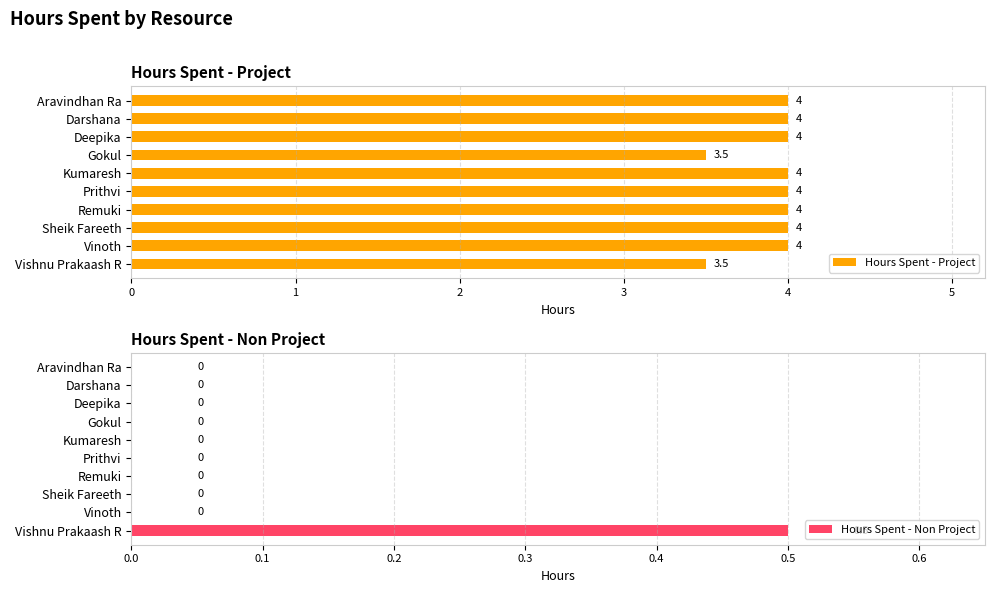

Rank the series by their average value, from highest to lowest.

Hours Spent - Project, Hours Spent - Non Project